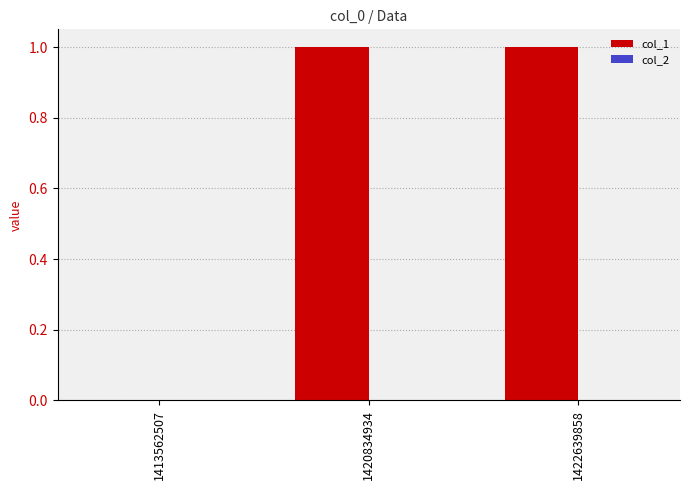

Which has a higher value, 1422639858 or 1413562507?

1422639858